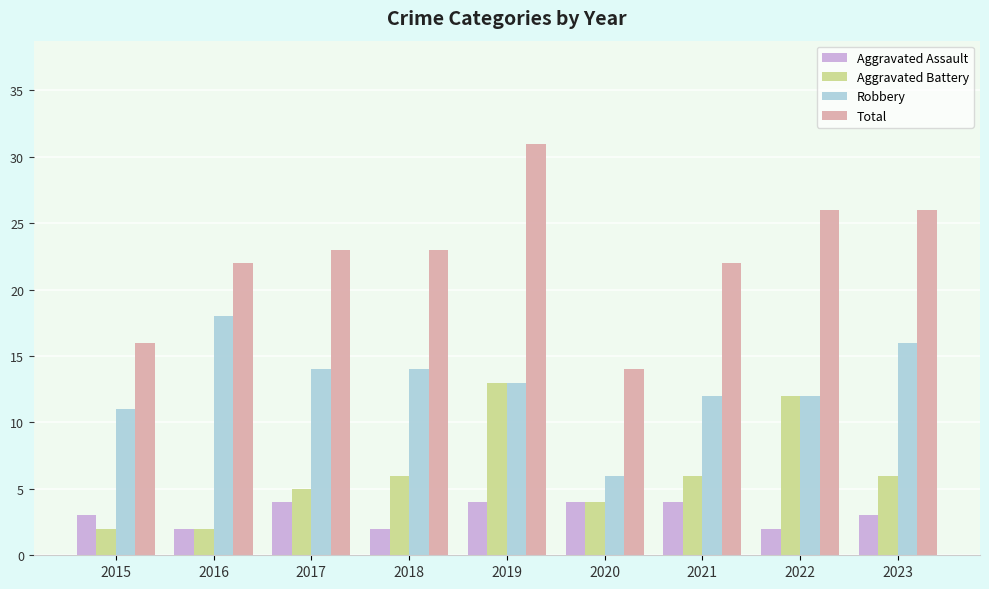

Are the bars grouped side by side (vs. stacked)?

Yes